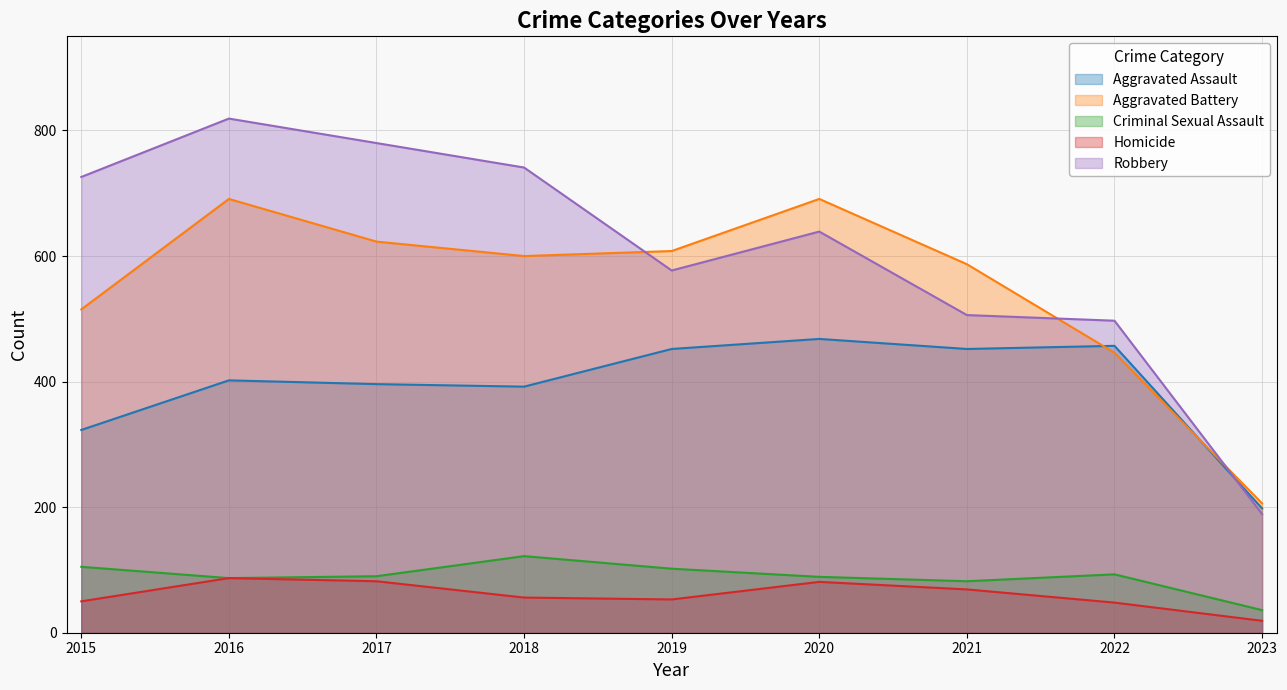

What is the highest value of the Robbery series?

819